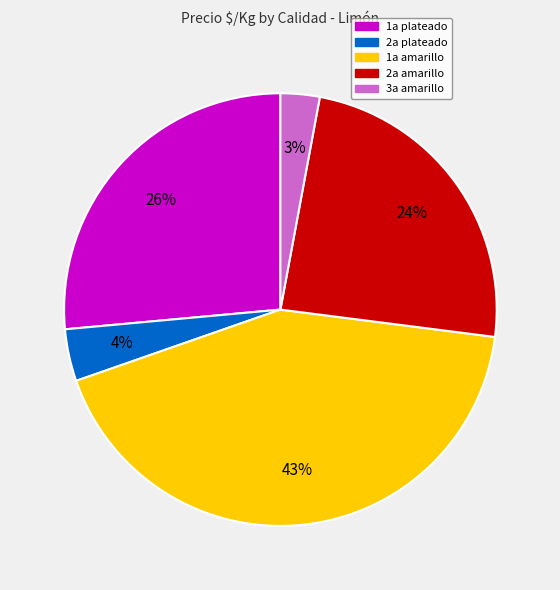

To the nearest percent, what is the average slice percentage?

20%